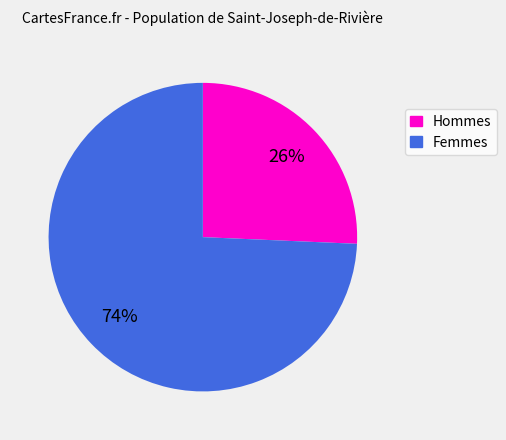

Is there any slice that represents more than half of the pie?

Yes